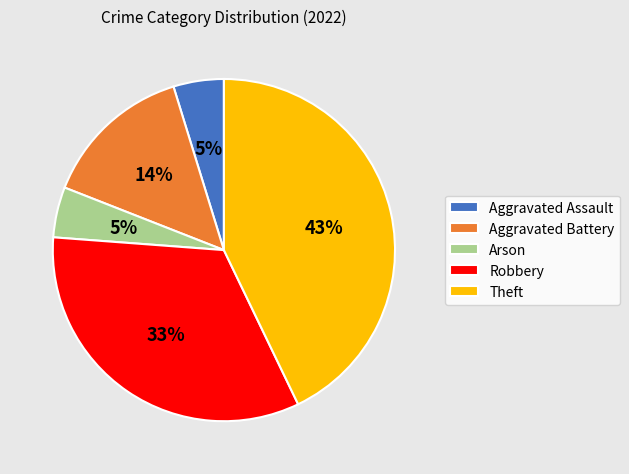

How many slices are in this pie chart?

5